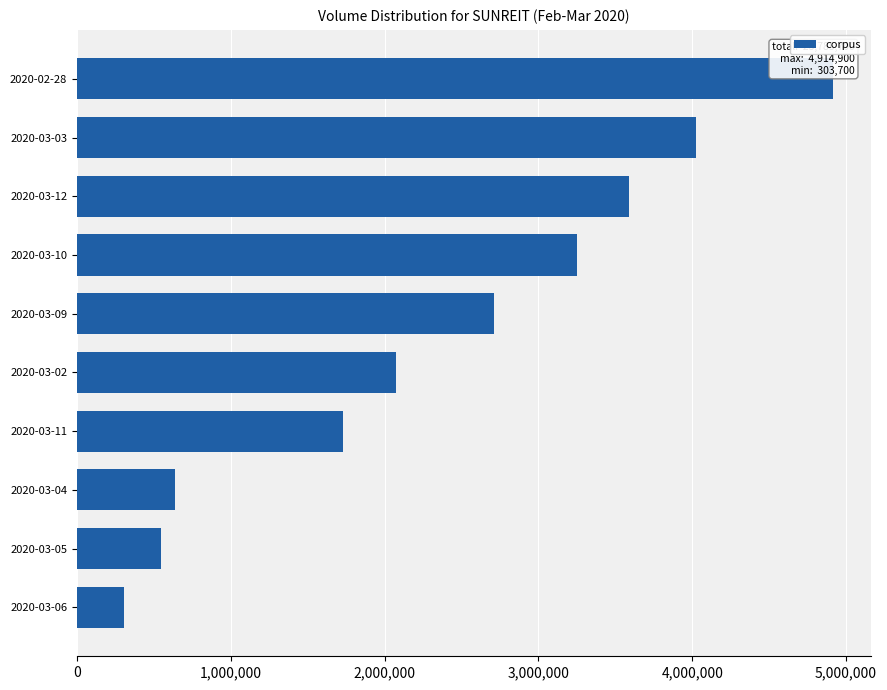

What is the minimum value shown in the chart?

303700